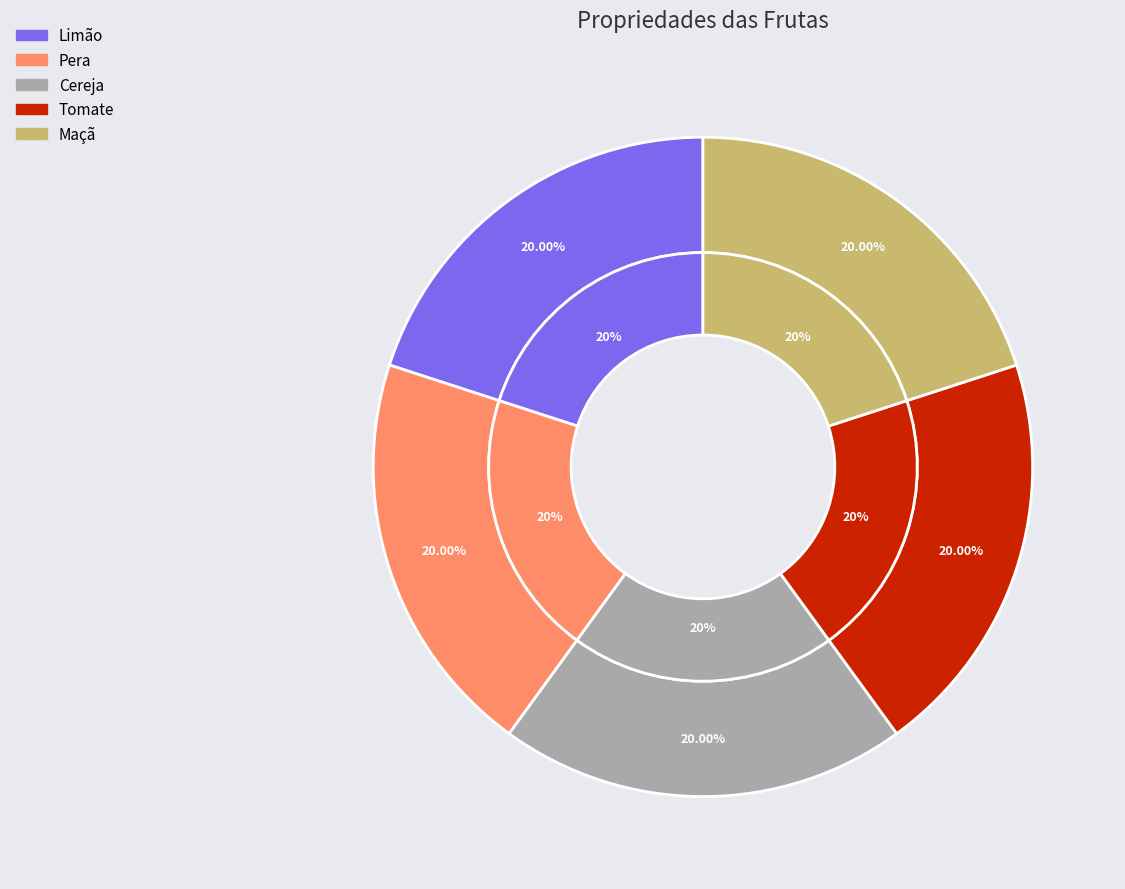

To the nearest percent, what is the combined percentage of Banana and Limão?

20%